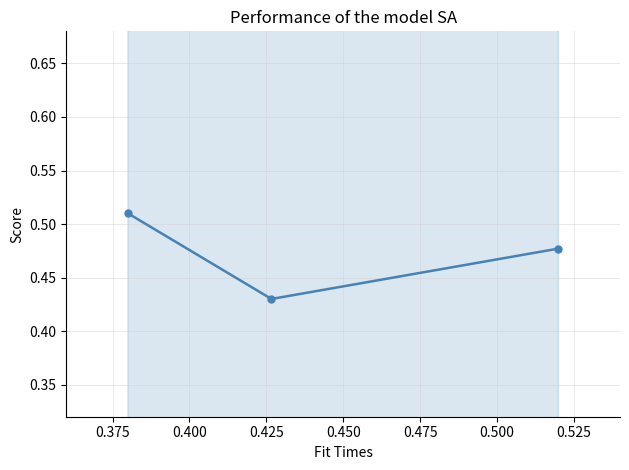

What is the smallest value displayed?

0.4